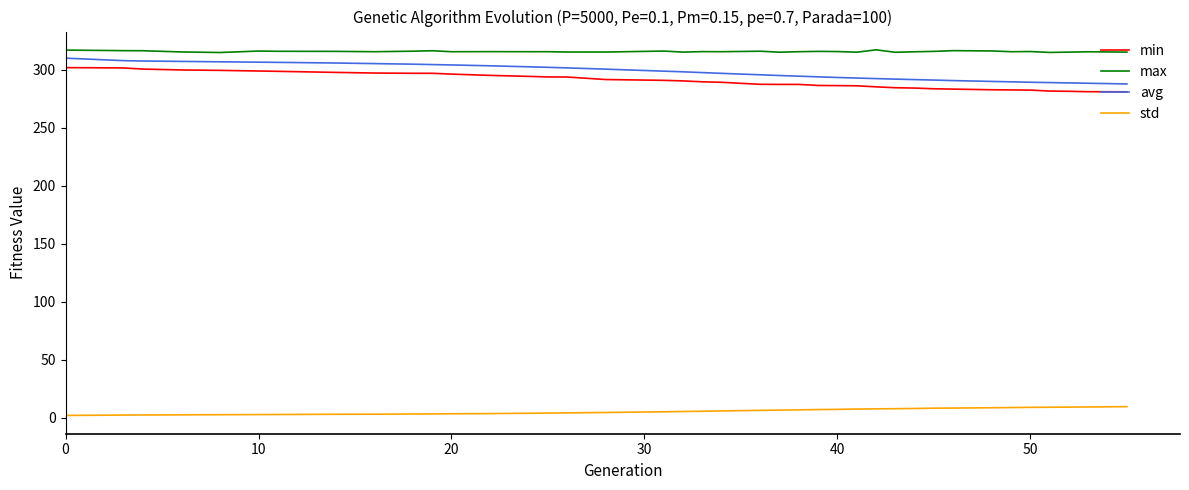

True or false: max and std cross at least once.

False